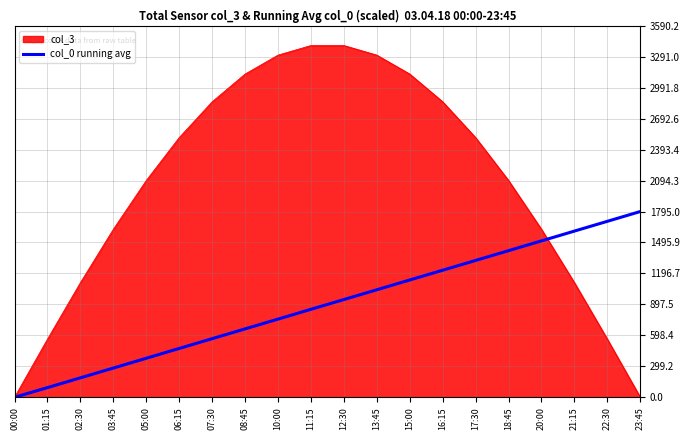

At which label does col_0 running avg reach its minimum?

00:00